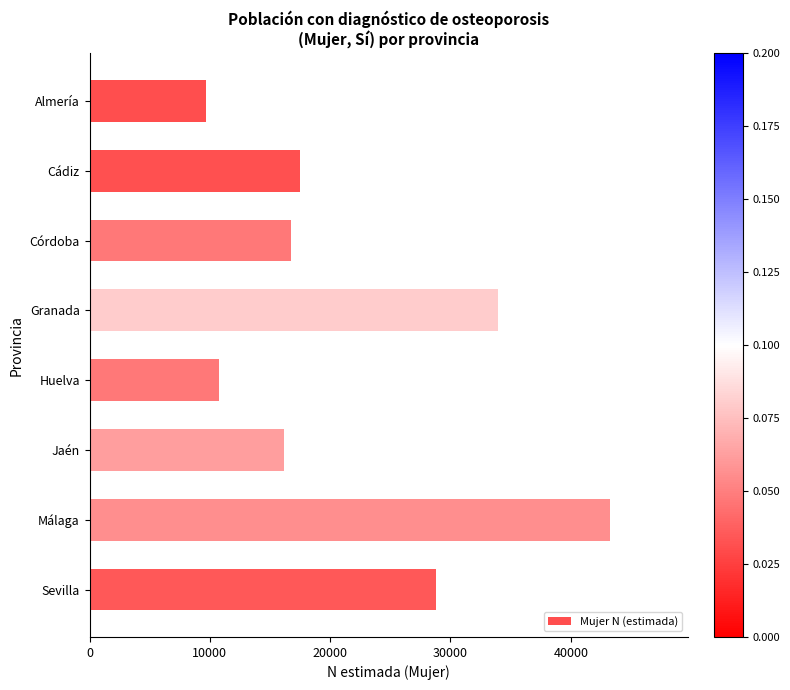

How many bars are there in total?

8